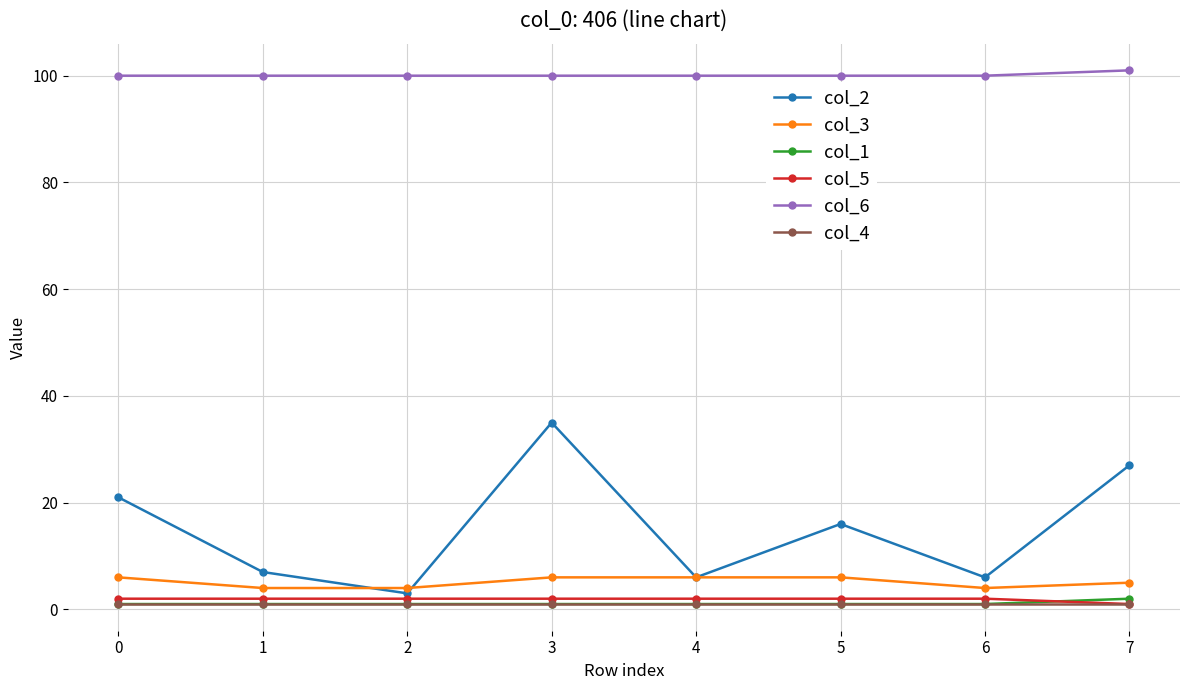

The col_2 series shows 4 at 0. True or false?

False